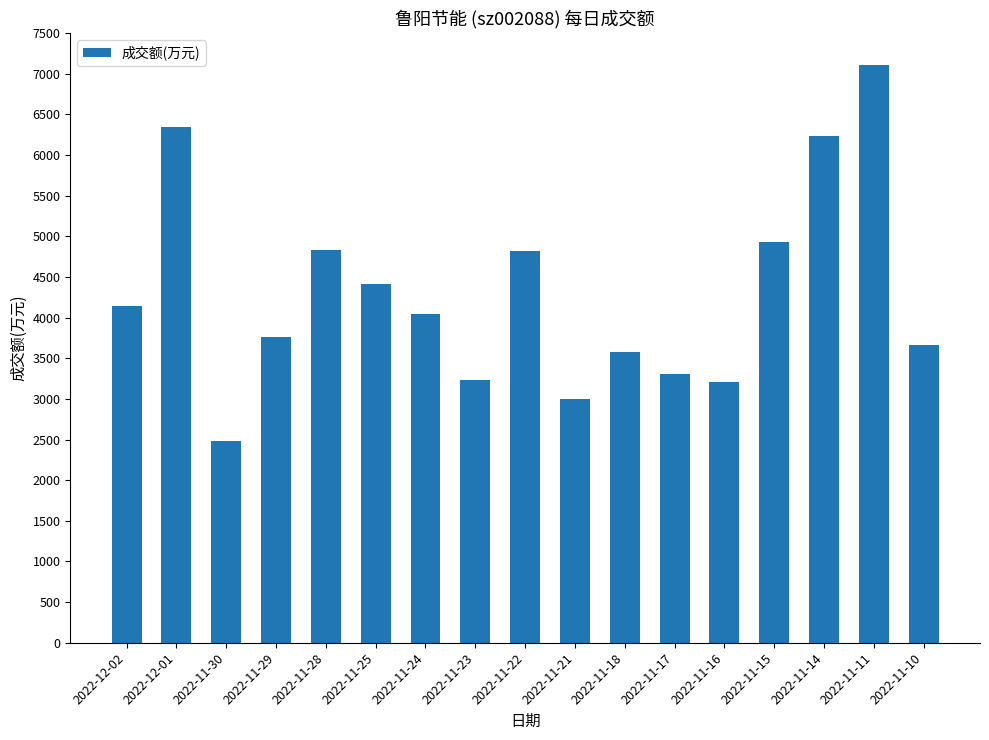

What is the difference between the maximum and minimum values?

4625